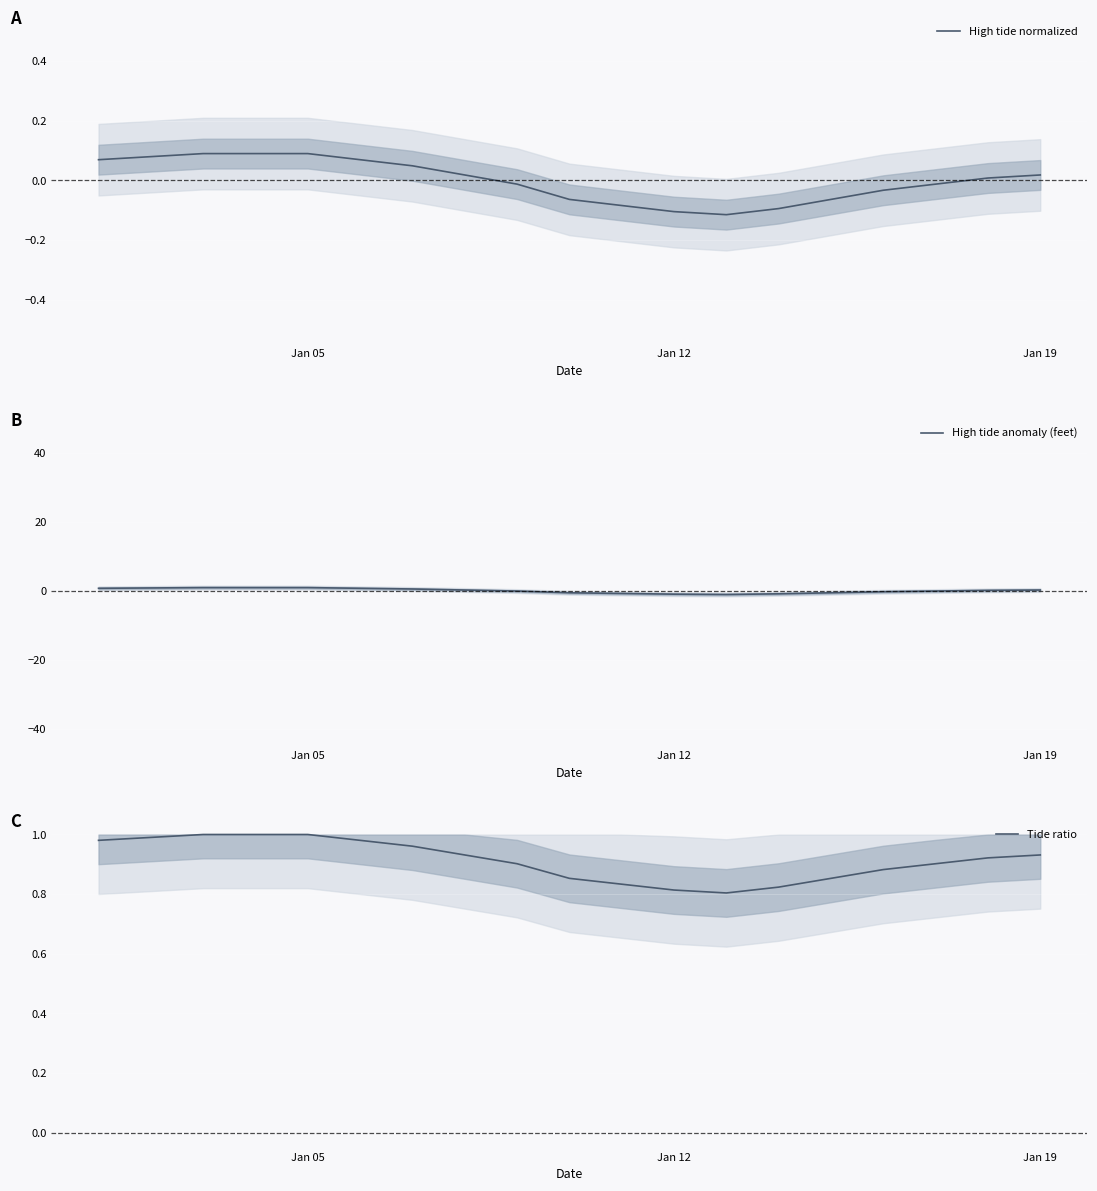

True or false: High tide anomaly (feet) and Tide ratio intersect in this chart.

False